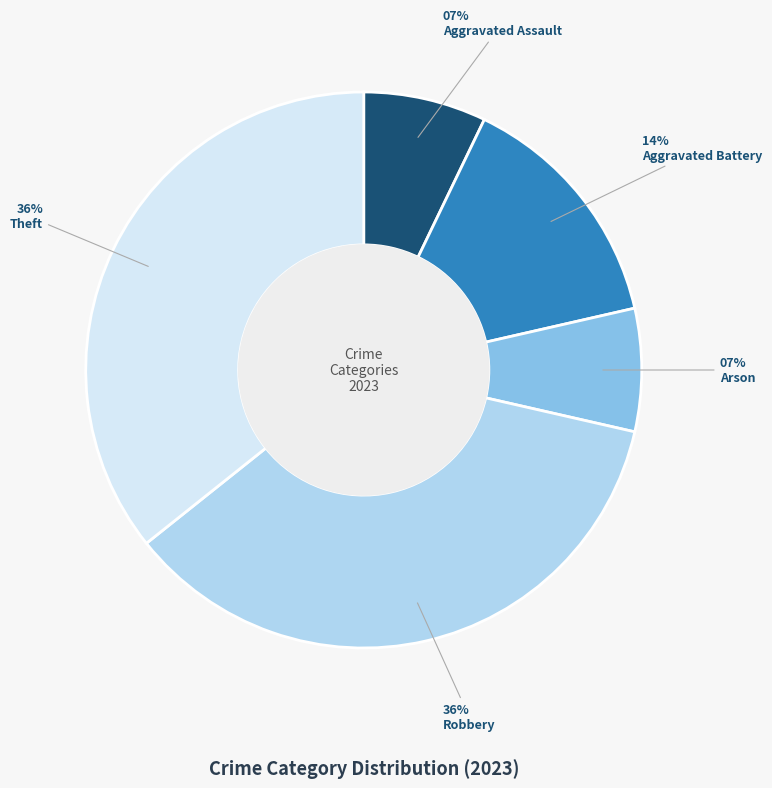

Between Arson and Robbery, which is larger?

Robbery